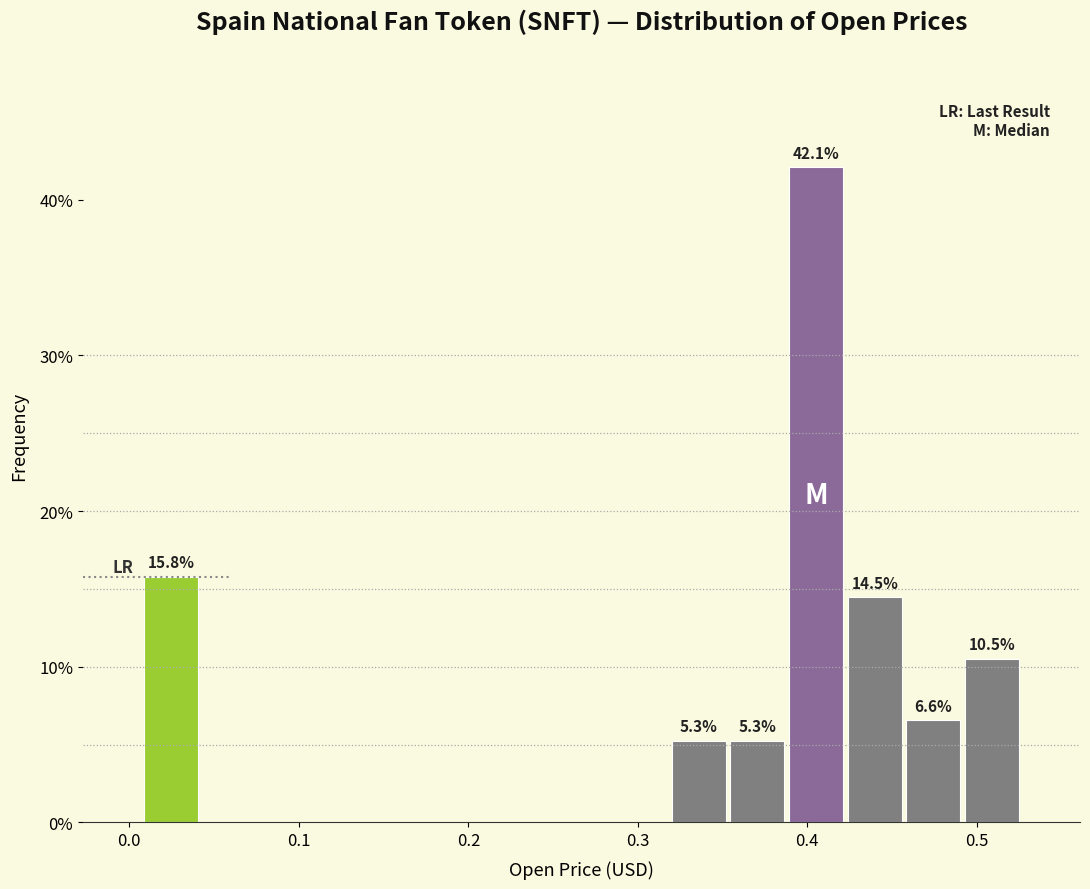

Around what value on the x-axis is the tallest bar? Give the approximate position of its centre, as read against the axis.

0.41